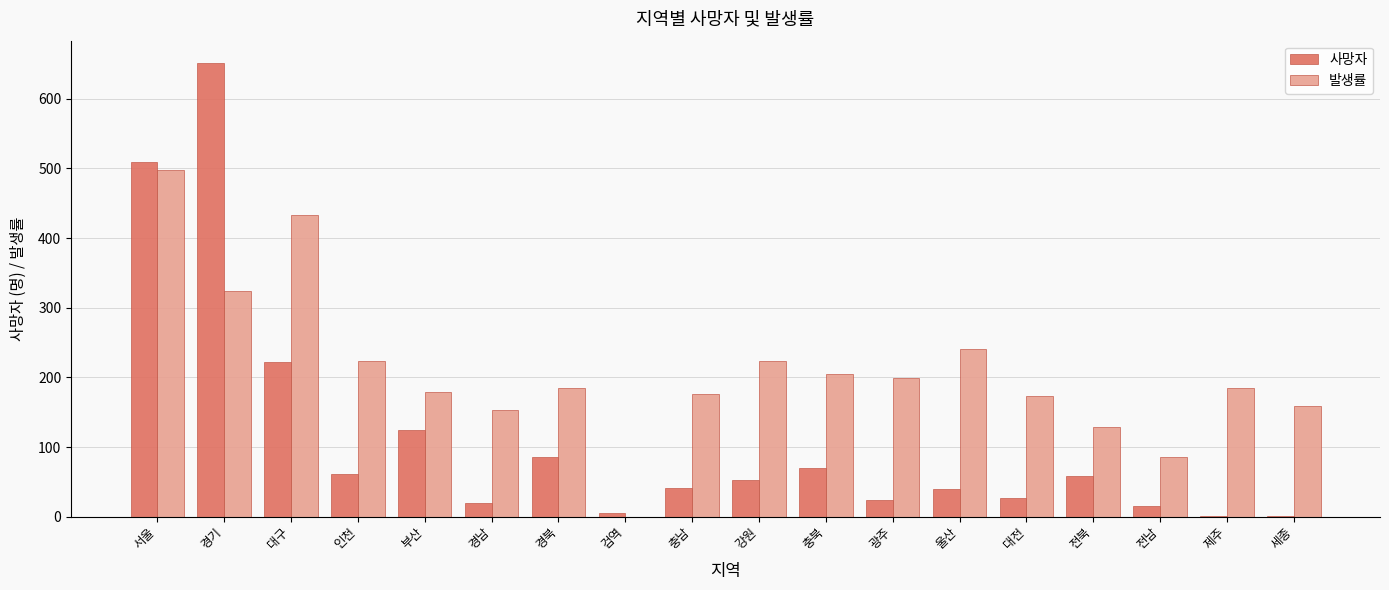

What is the maximum value for 사망자?

651.0